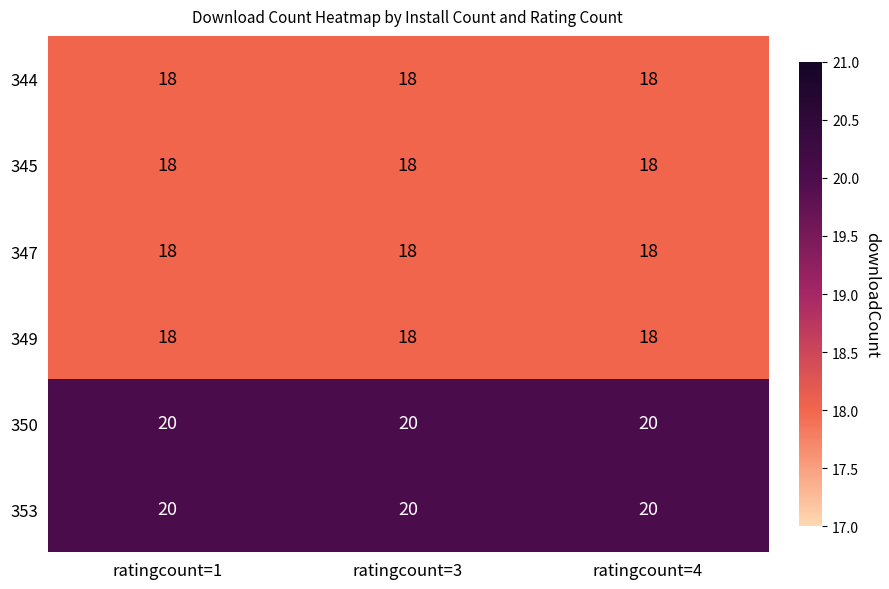

Is it true that 349 equals 18 at ratingcount=3?

True